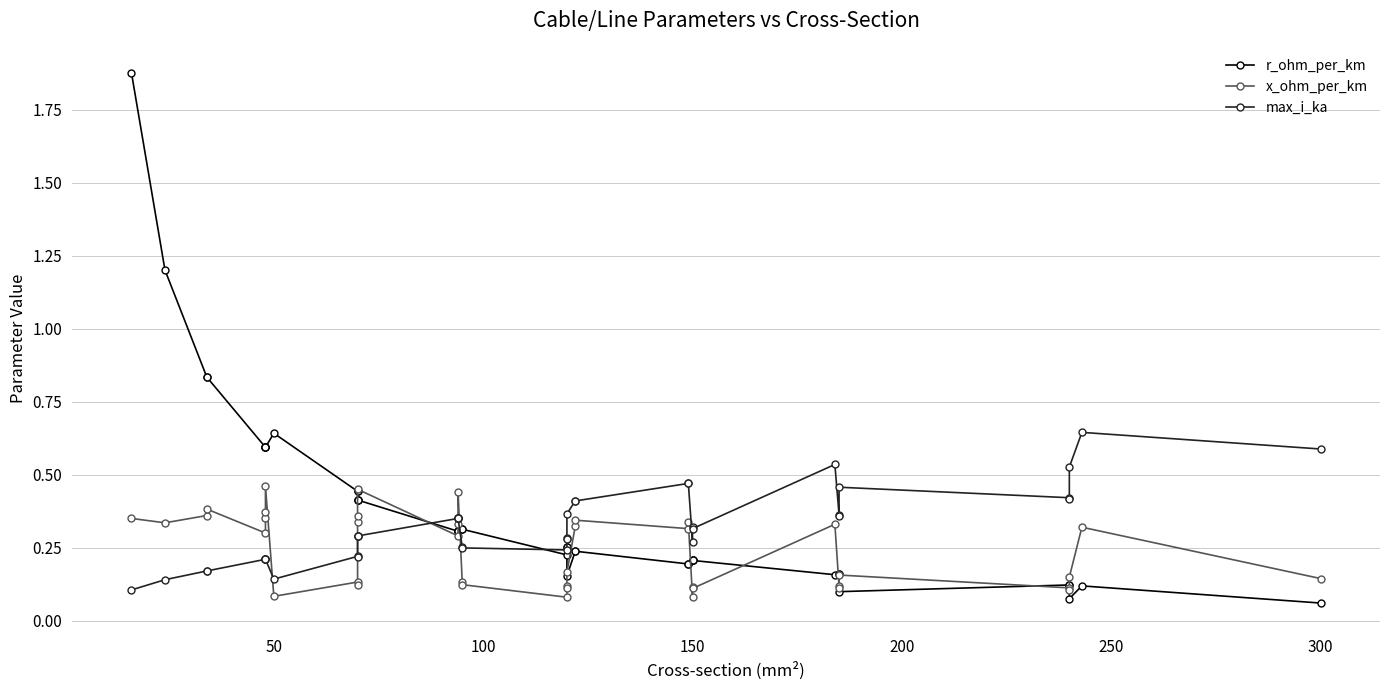

True or false: max_i_ka and r_ohm_per_km intersect in this chart.

True